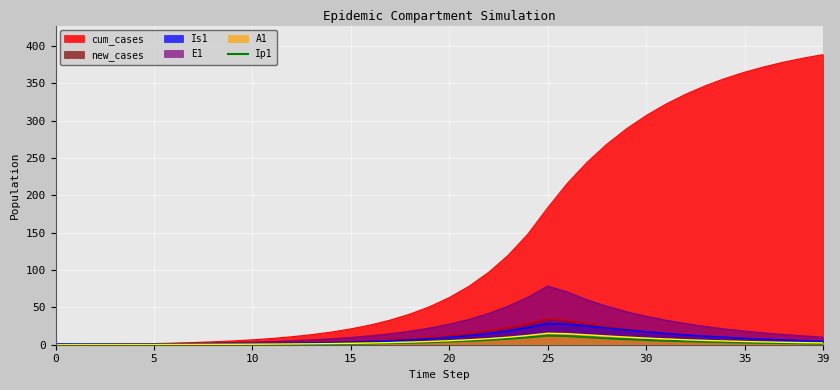

What is the maximum value shown in the chart?

388.5